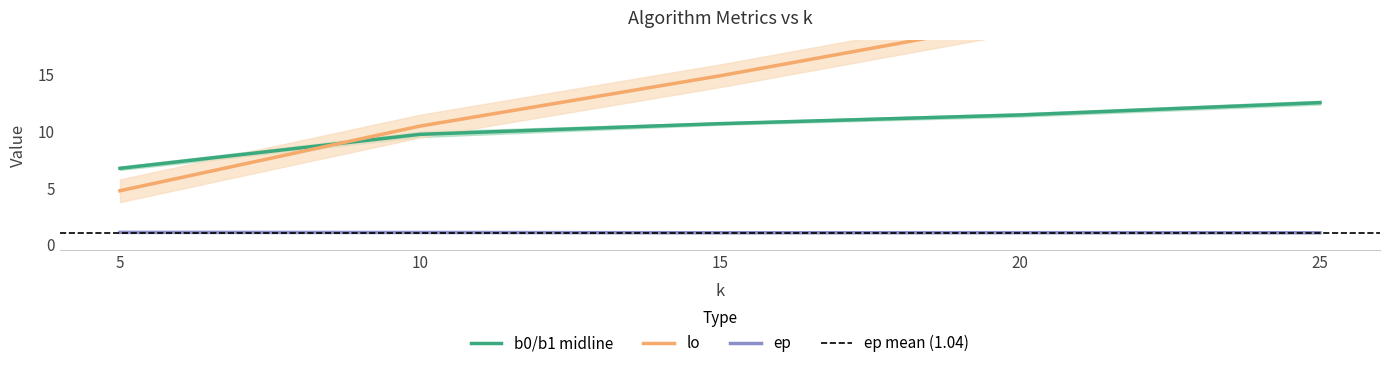

True or false: lc and ep cross at least once.

False